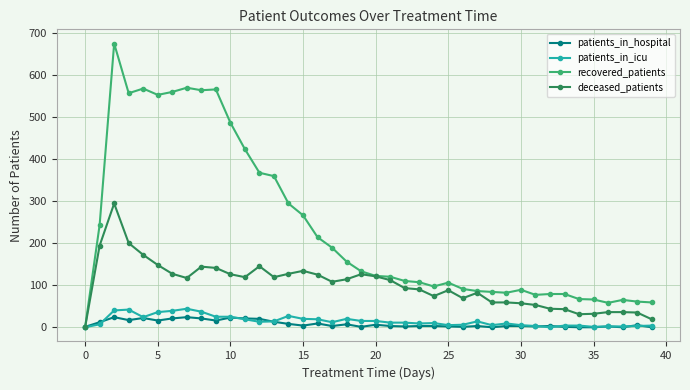

True or false: recovered_patients has more than 2 interior local peaks.

True